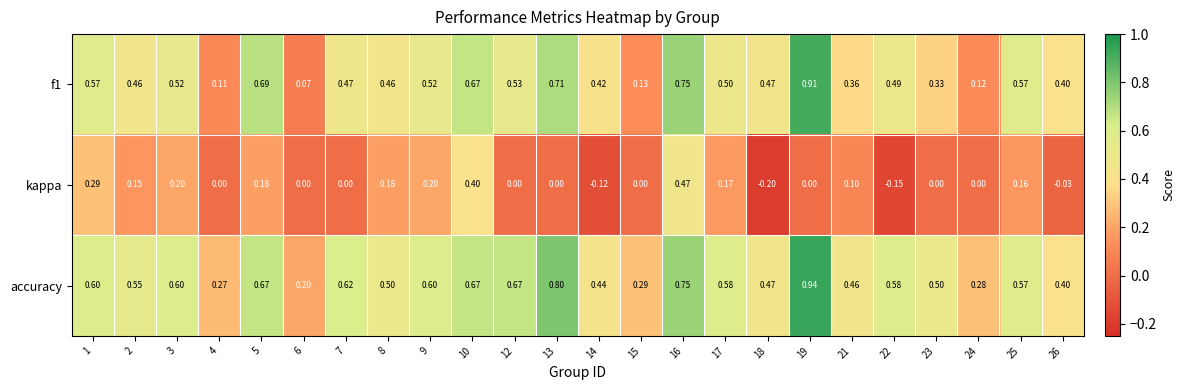

How many data points does each series have?

24